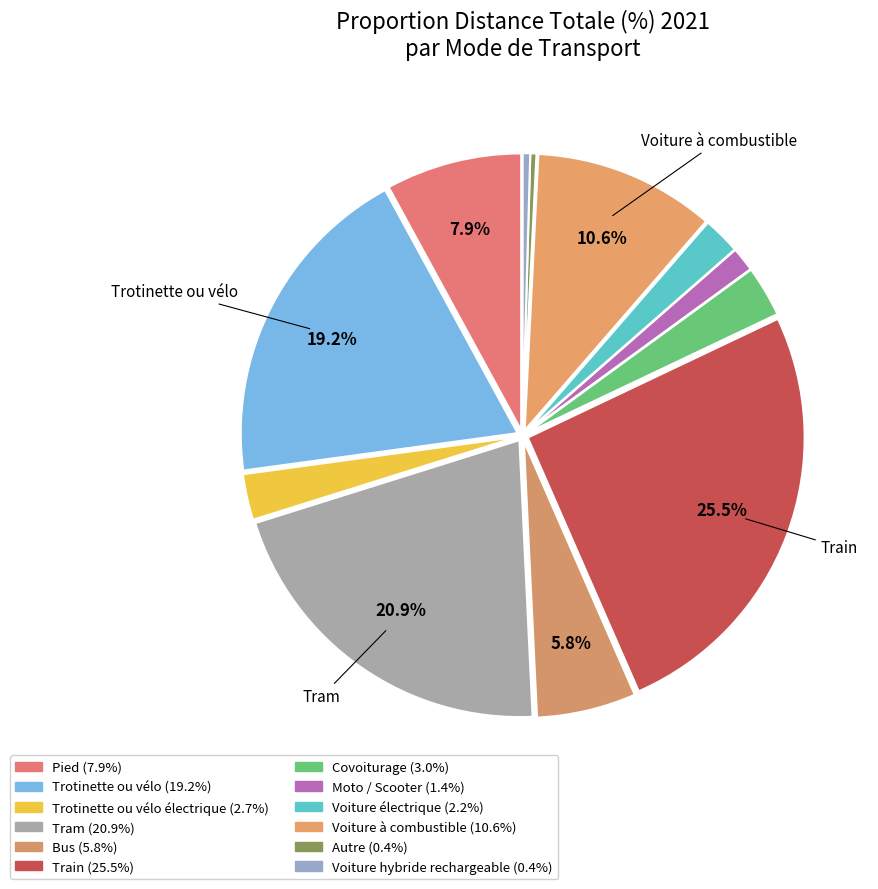

How many segments does this pie chart have?

12